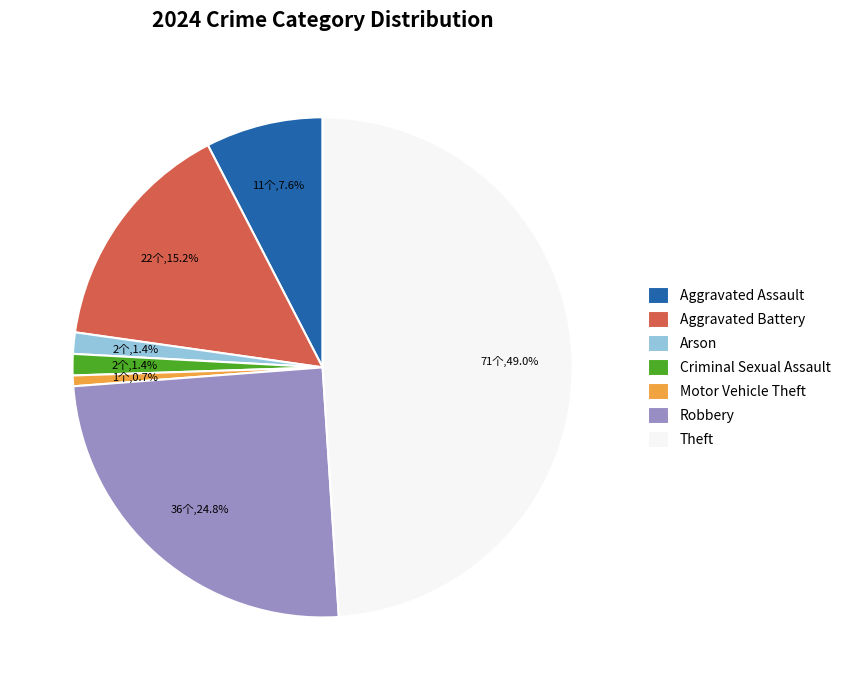

Which slice is the smallest?

Motor Vehicle Theft